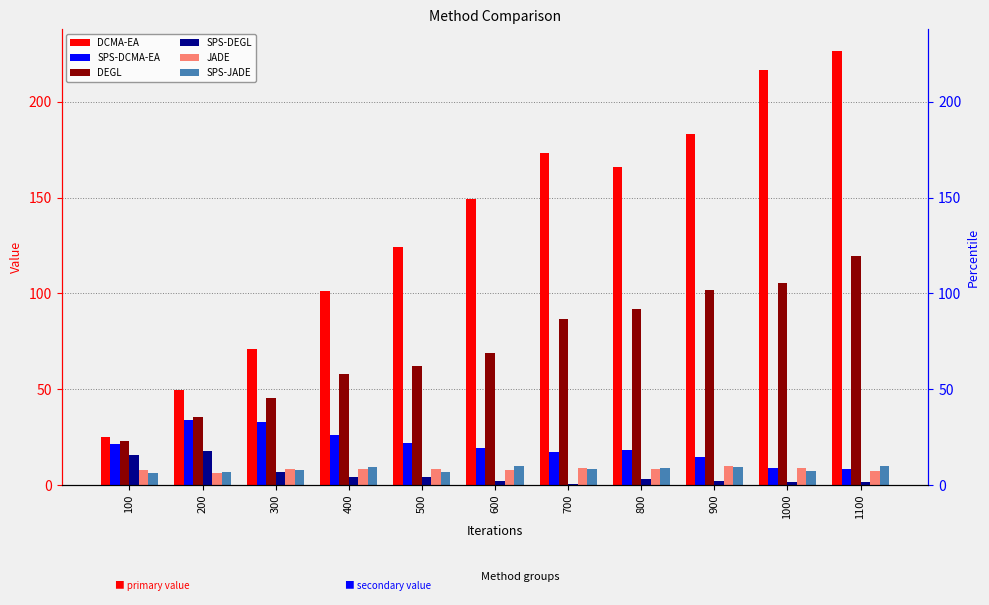

Reading left to right, list all the values displayed in this chart.

DCMA-EA: 25.3	49.5	70.9	101.0	124.0	149.4	173.0	165.8	183.4	216.7	226.4
SPS-DCMA-EA: 21.7	34.1	33.0	26.3	22.1	19.3	17.5	18.3	14.6	9.1	8.7
DEGL: 22.9	35.8	45.6	58.2	62.3	68.9	86.8	91.9	101.7	105.5	119.7
SPS-DEGL: 15.5	17.8	7.1	4.4	4.2	2.1	0.6	3.0	2.0	1.6	1.4
JADE: 7.8	6.5	8.4	8.7	8.5	8.1	9.1	8.4	9.8	9.2	7.6
SPS-JADE: 6.5	6.7	8.0	9.4	7.0	9.8	8.3	9.0	9.3	7.2	9.9